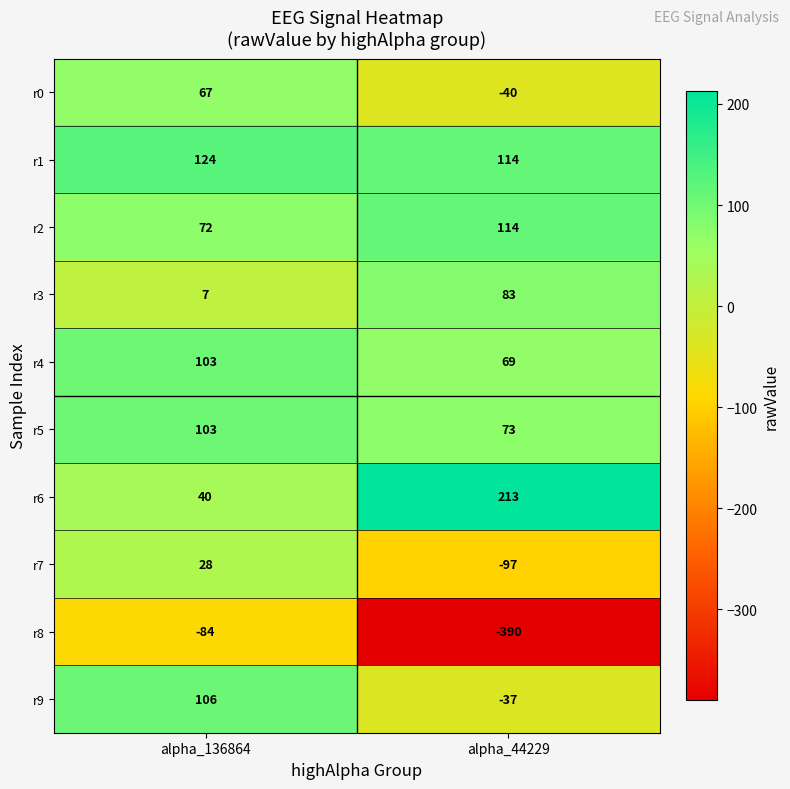

What is the total value across all series at alpha_136864?

566